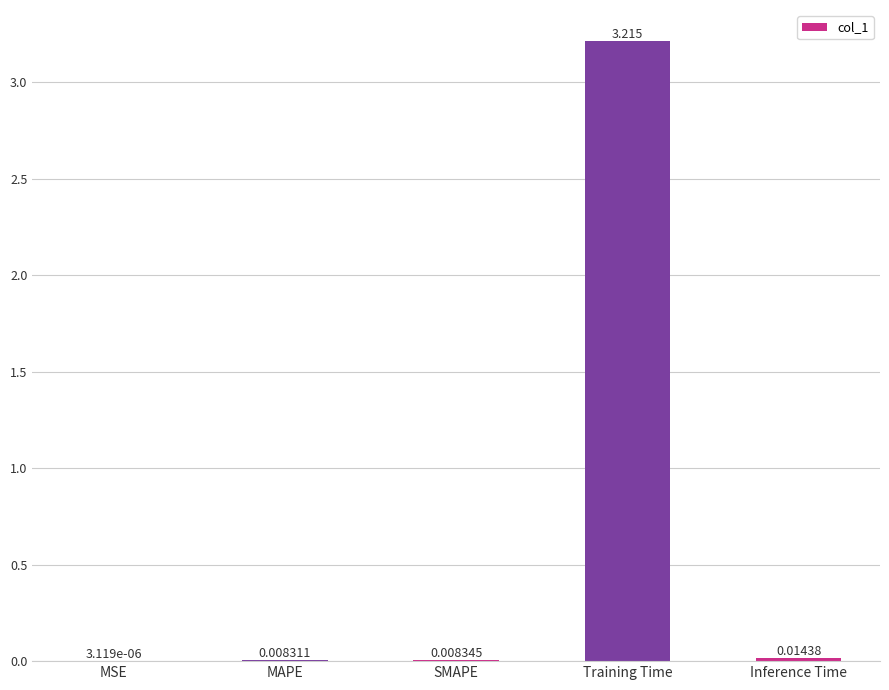

Which has a higher value, Inference Time or MAPE?

Inference Time